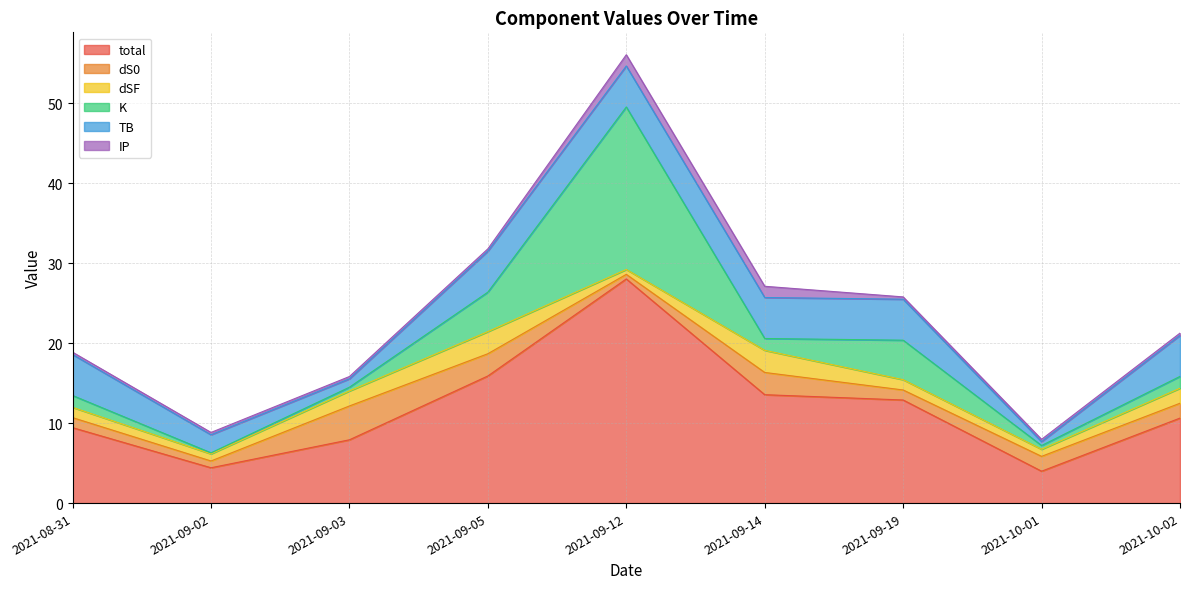

Which label corresponds to the smallest value in the chart?

2021-09-02